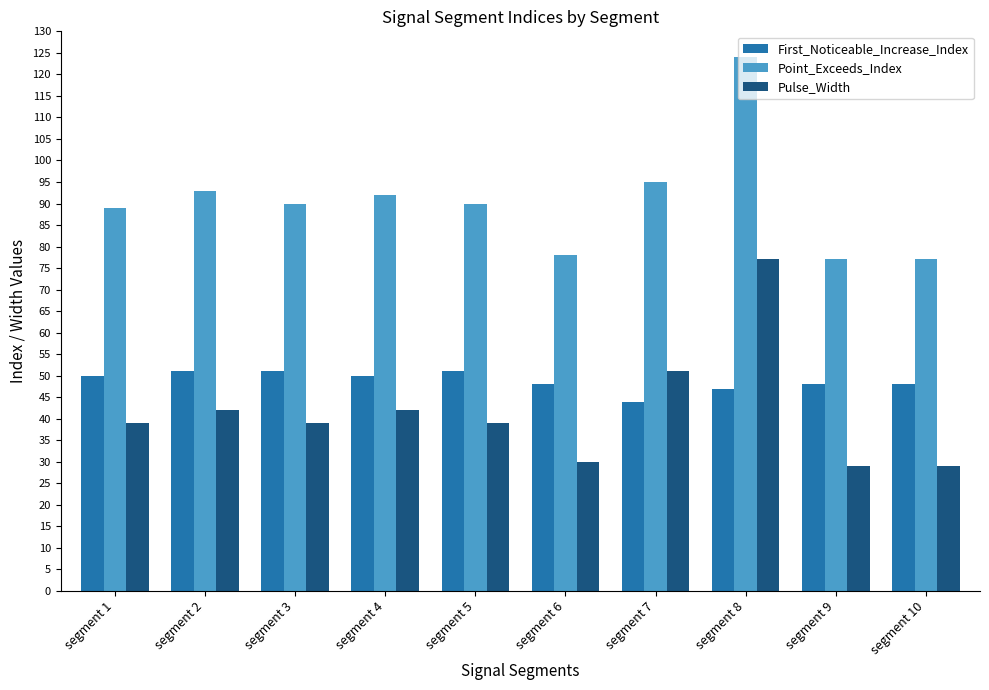

Reading left to right, transcribe all the data shown in this chart.

First_Noticeable_Increase_Index: 50	51	51	50	51	48	44	47	48	48
Point_Exceeds_Index: 89	93	90	92	90	78	95	124	77	77
Pulse_Width: 39	42	39	42	39	30	51	77	29	29